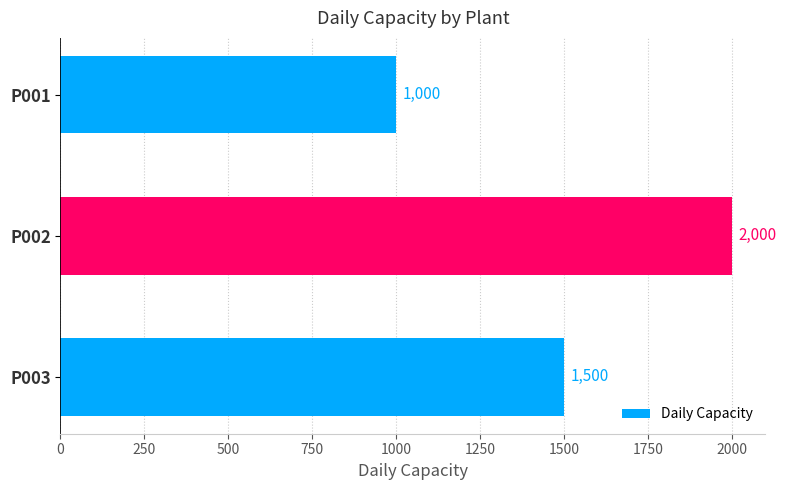

What is the difference between the maximum and second lowest values?

500